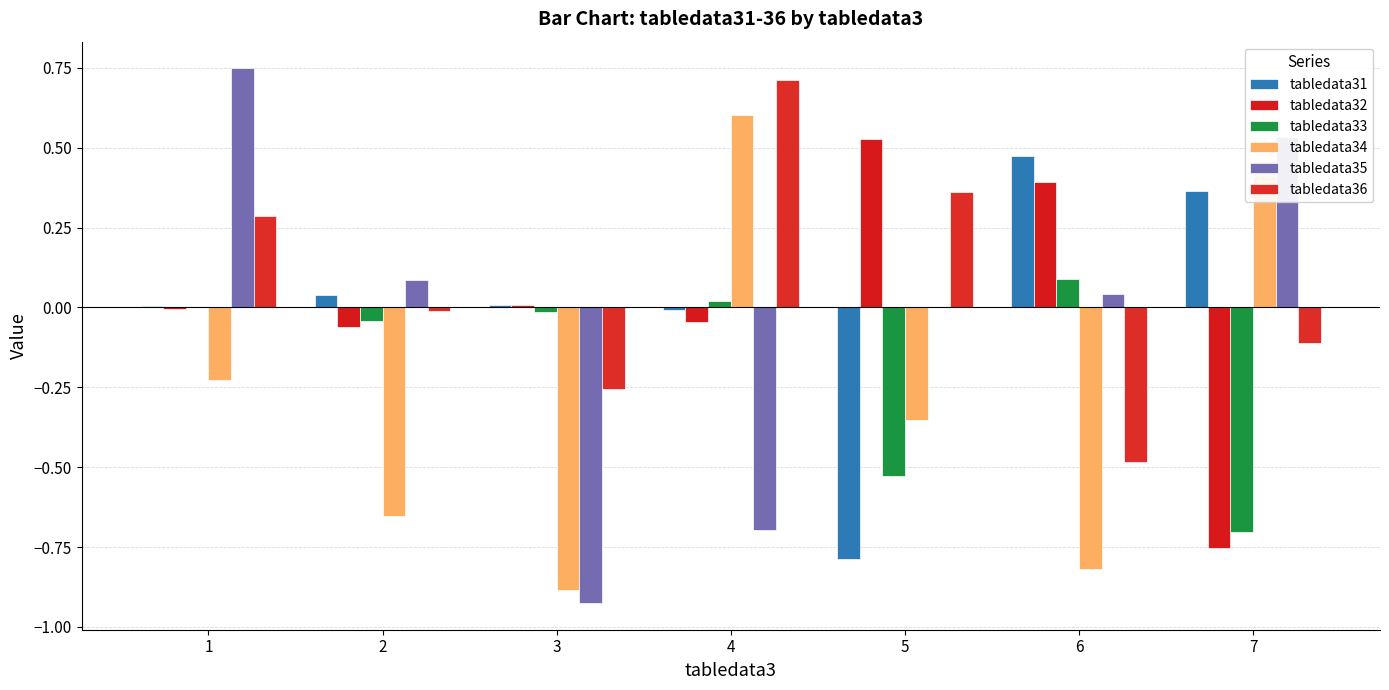

How many data points does each series have?

7